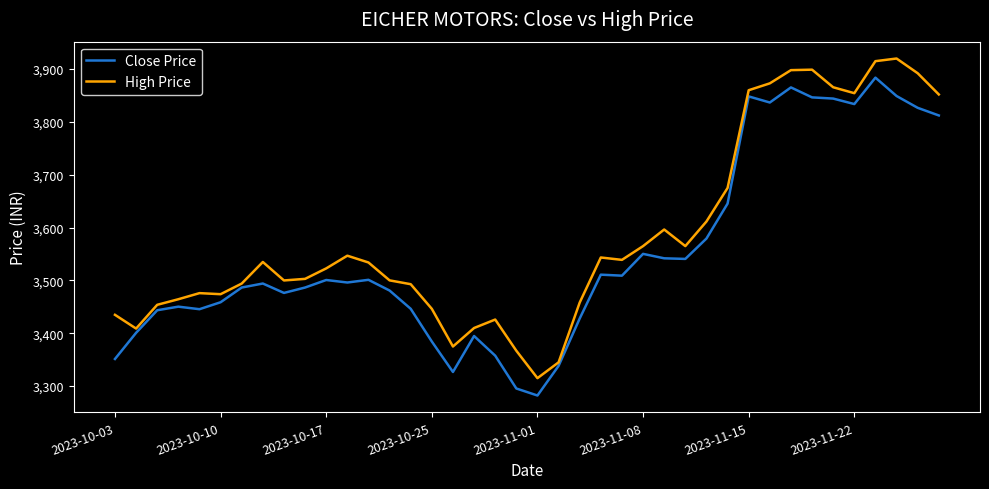

How many lines are shown in the chart?

2